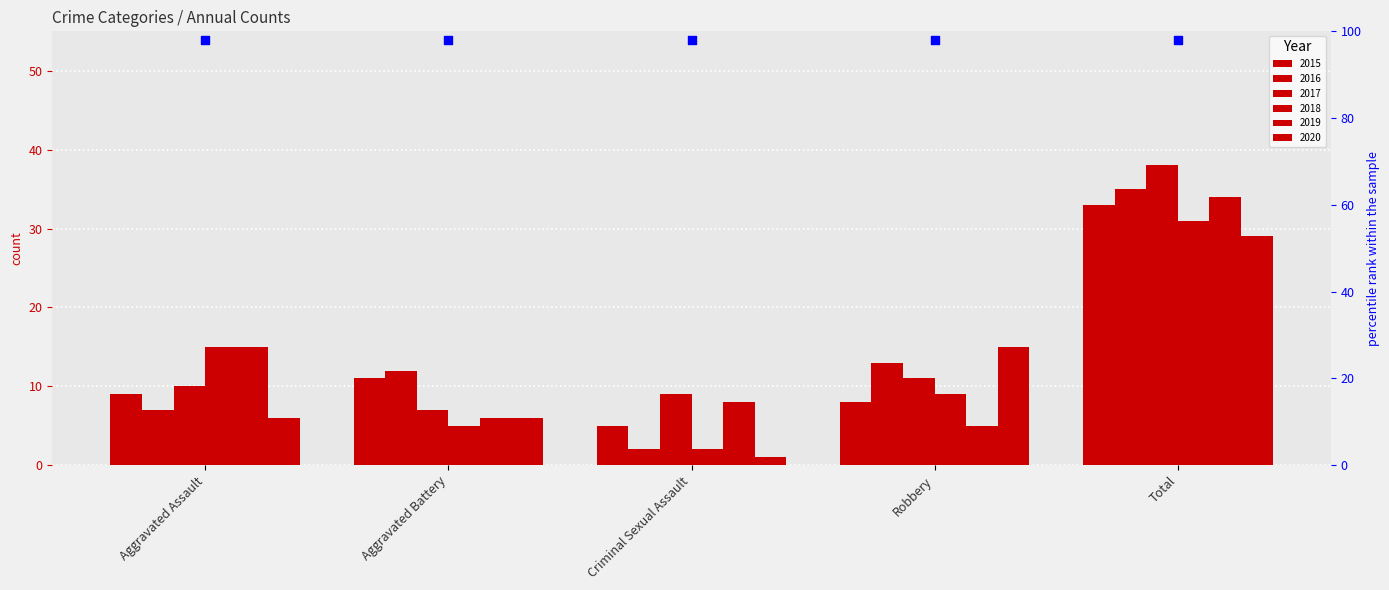

Which series has the largest Y range (max minus min)?

2016